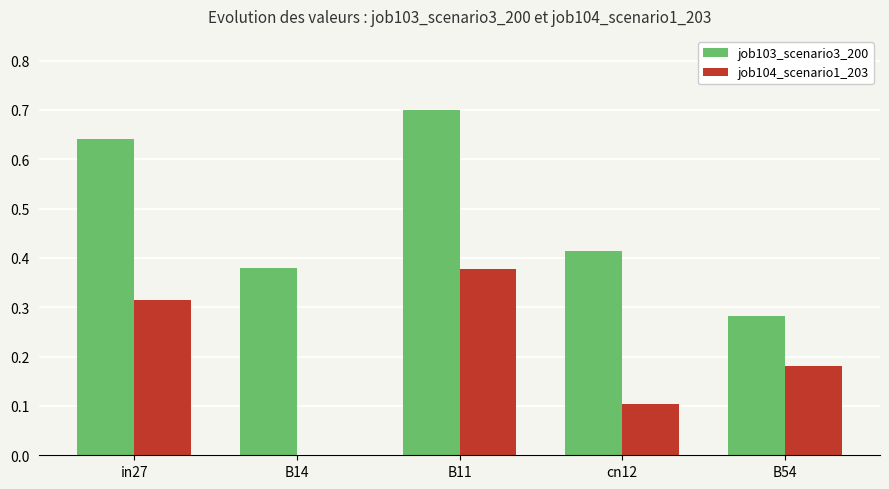

How many groups of bars are there?

5